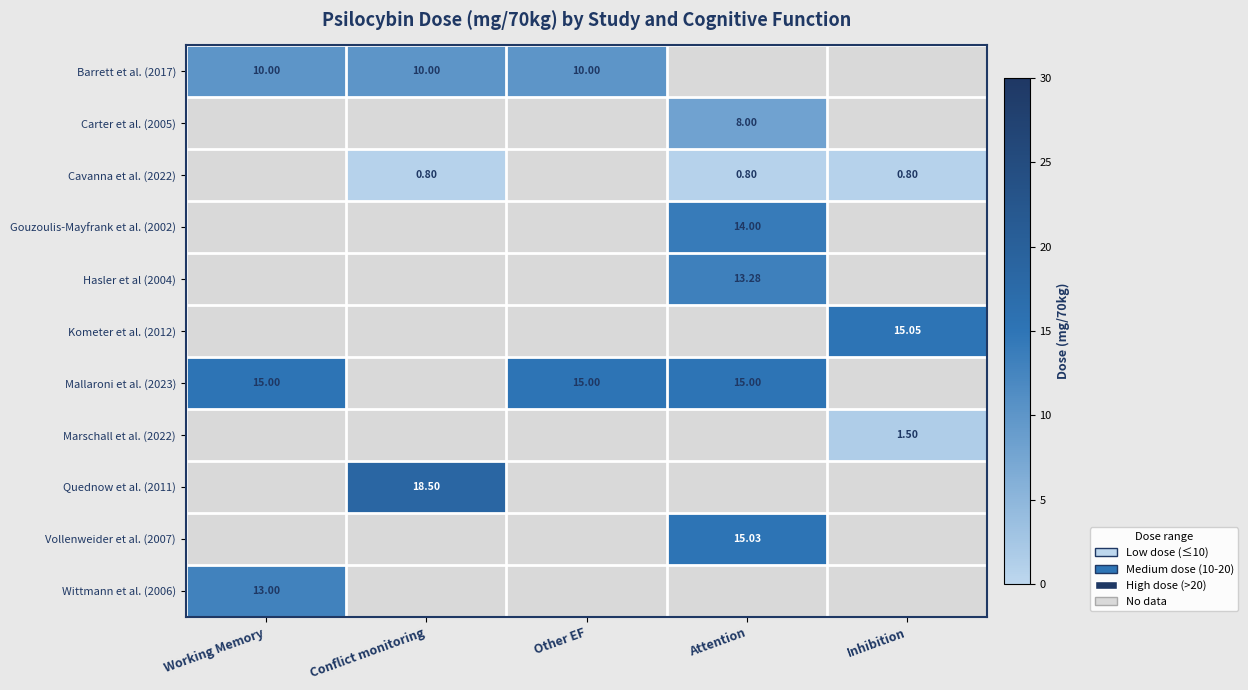

At Other EF, list the series in order from smallest to largest.

Carter et al. (2005), Cavanna et al. (2022), Gouzoulis-Mayfrank et al. (2002), Hasler et al (2004), Kometer et al. (2012), Marschall et al. (2022), Quednow et al. (2011), Vollenweider et al. (2007), Wittmann et al. (2006), Barrett et al. (2017), Mallaroni et al. (2023)